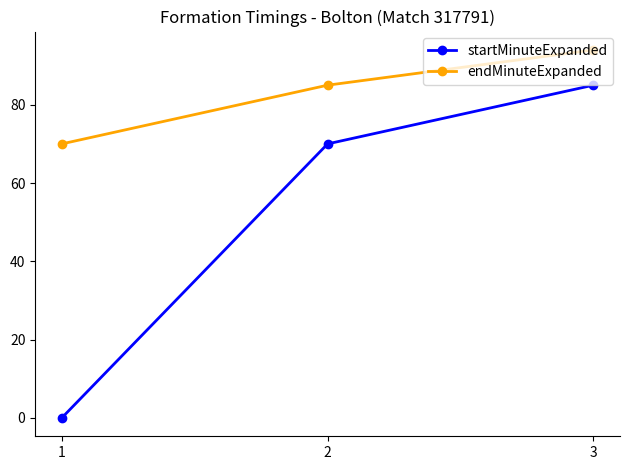

Which series changed the most between 1 and 2?

startMinuteExpanded